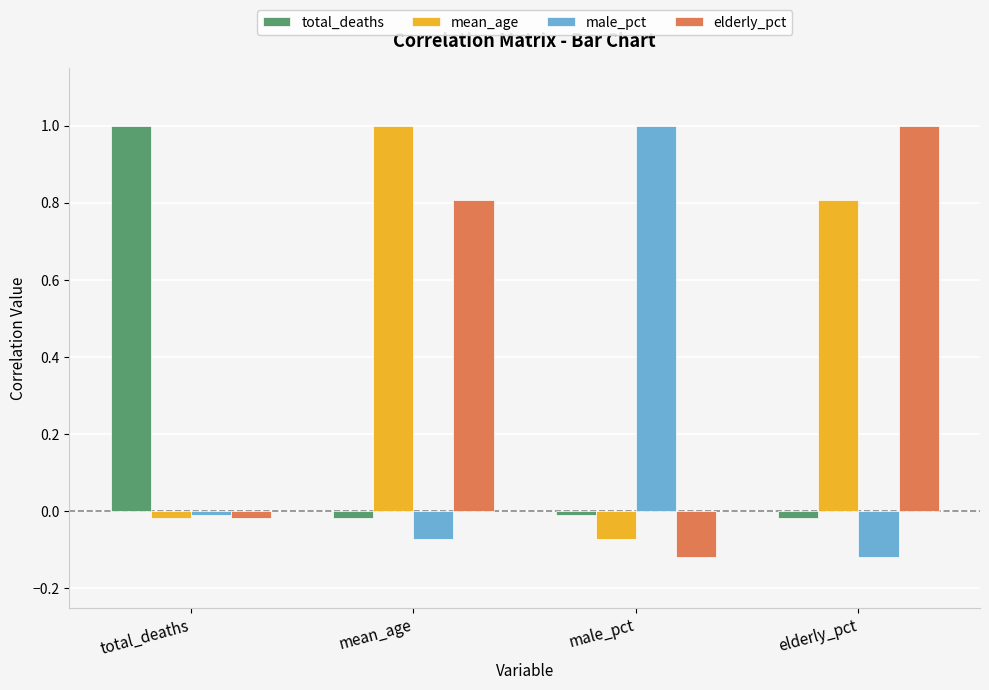

What is the spread (max minus min) of values at male_pct?

1.1